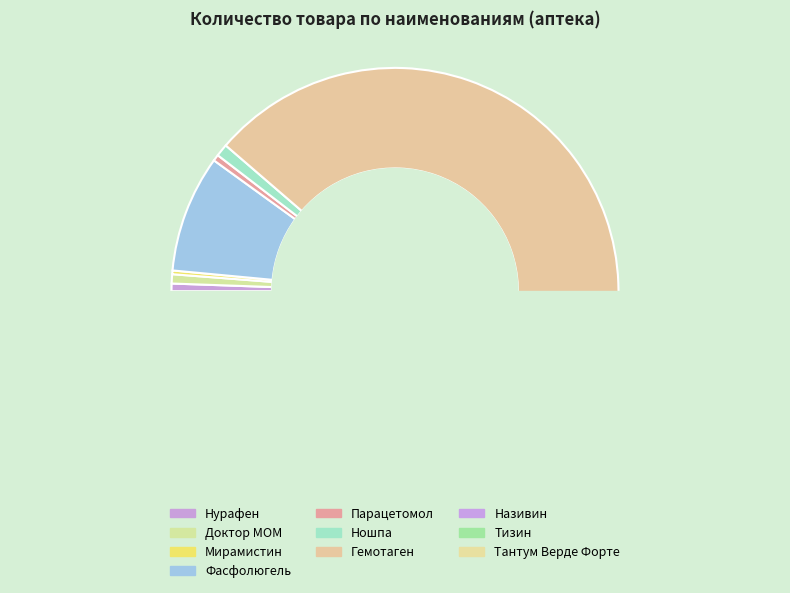

To the nearest percent, what is the difference between the largest and smallest slice percentages?

76%